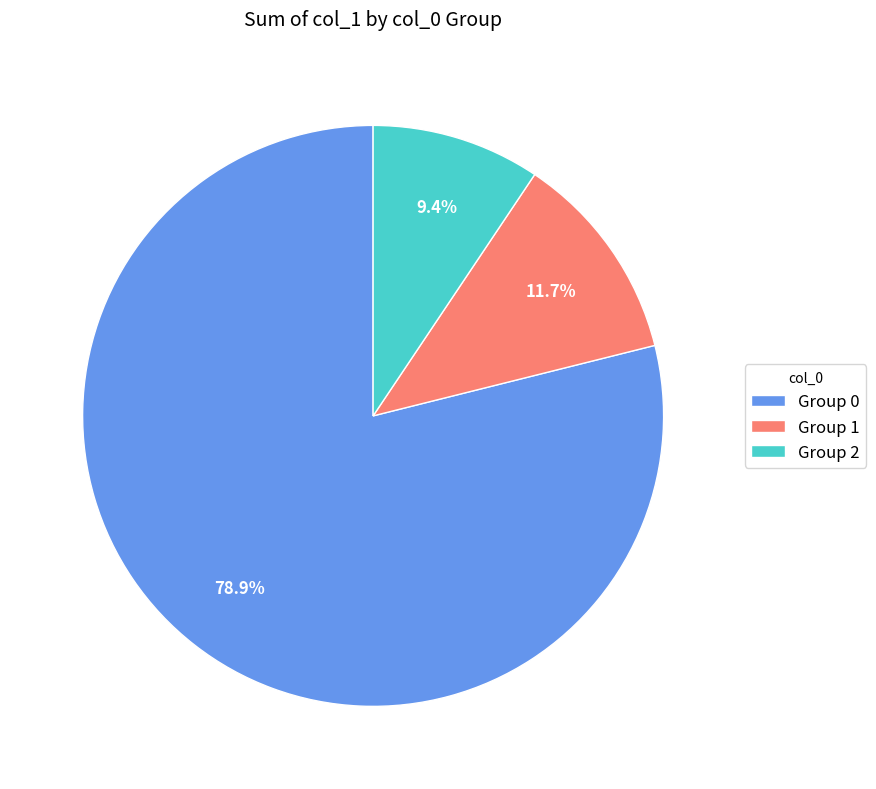

What portion of the pie excludes Group 0?

21.1%